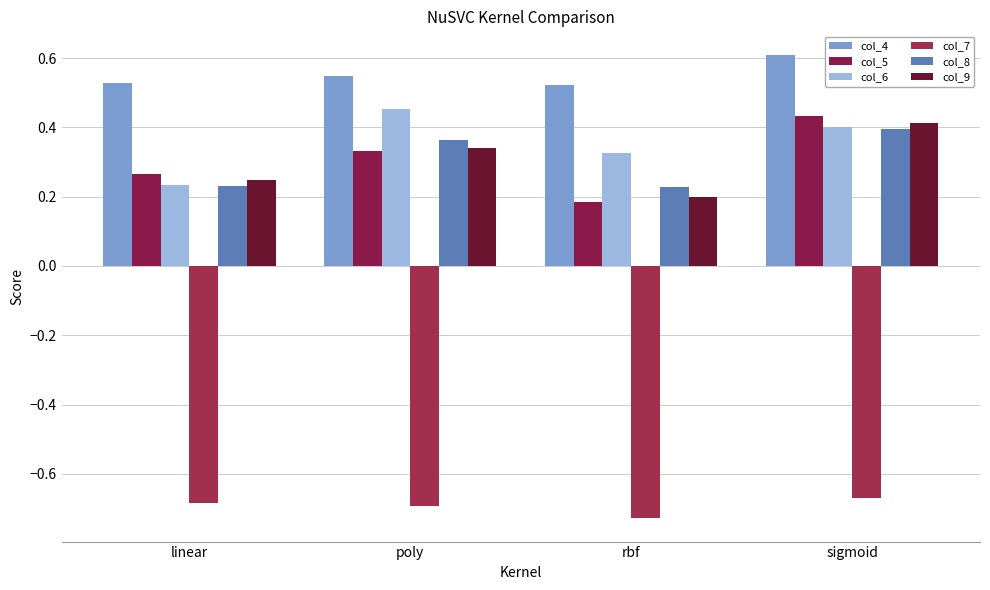

Which category has the highest value in the col_6 series?

poly